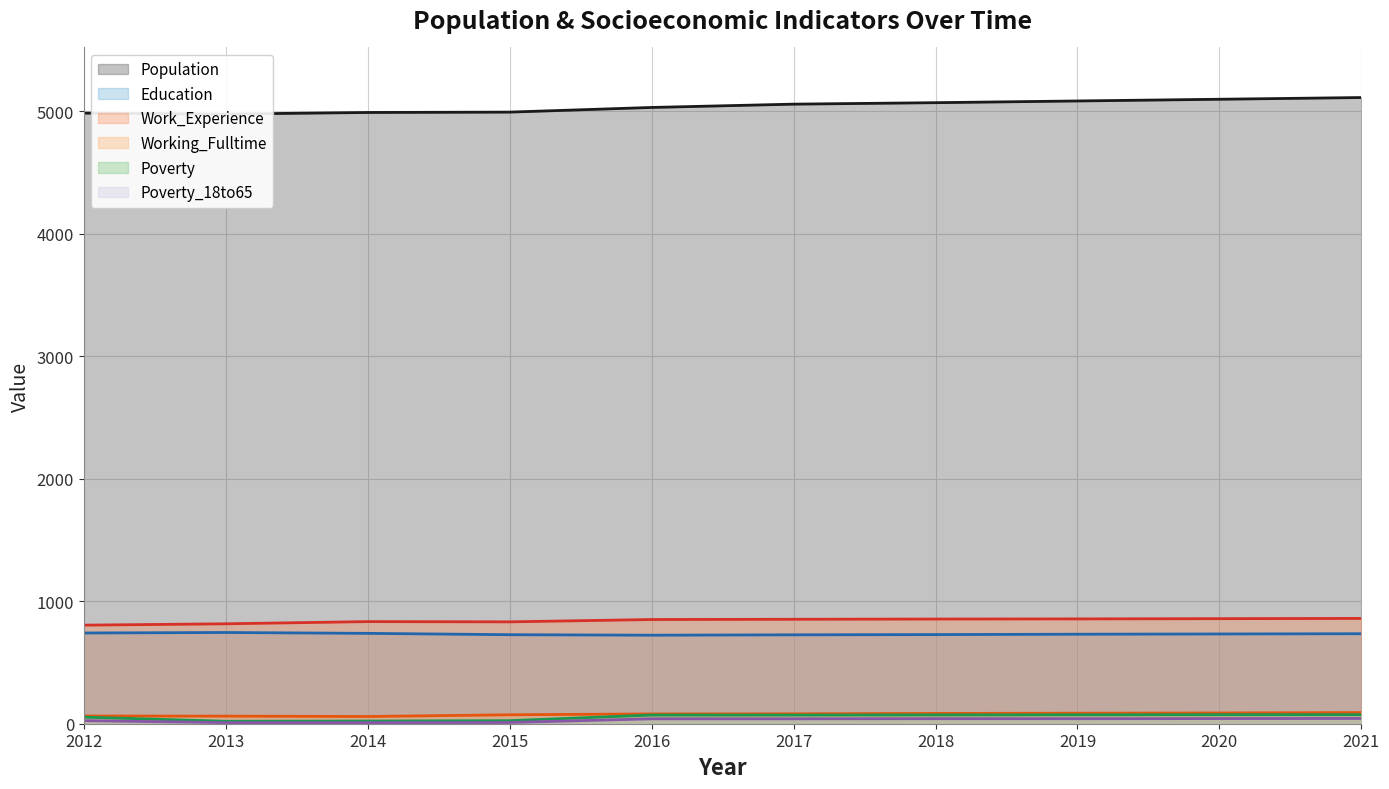

Which label corresponds to the largest value in the chart?

2021